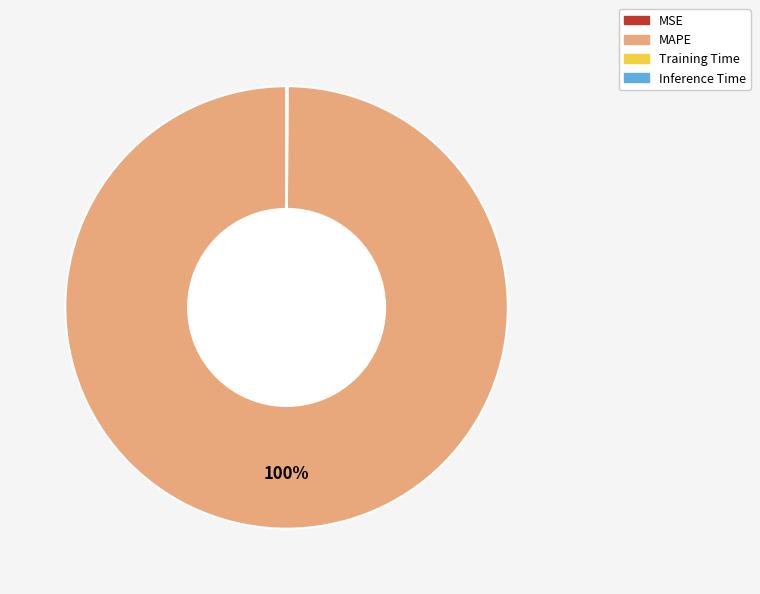

To the nearest percent, what portion does MAPE represent?

100%